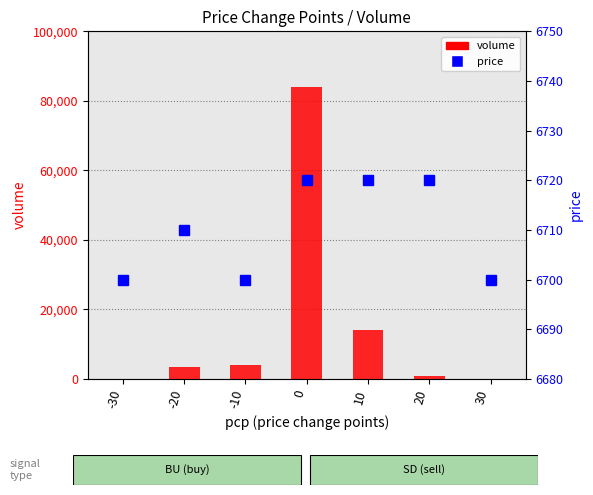

Count the number of categories in the chart.

7